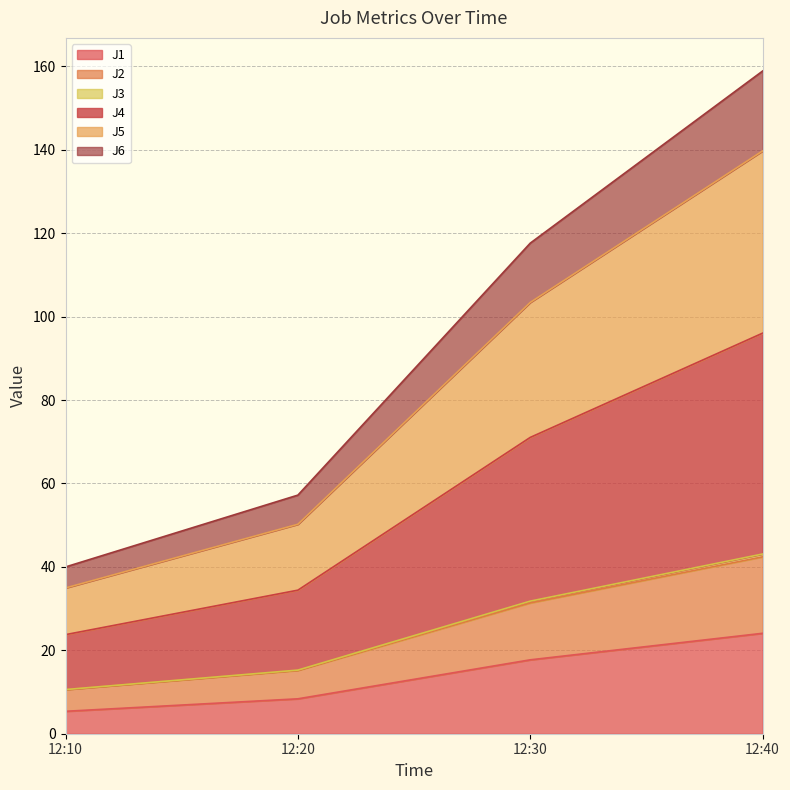

At which category is the sum across all series the highest?

12:40